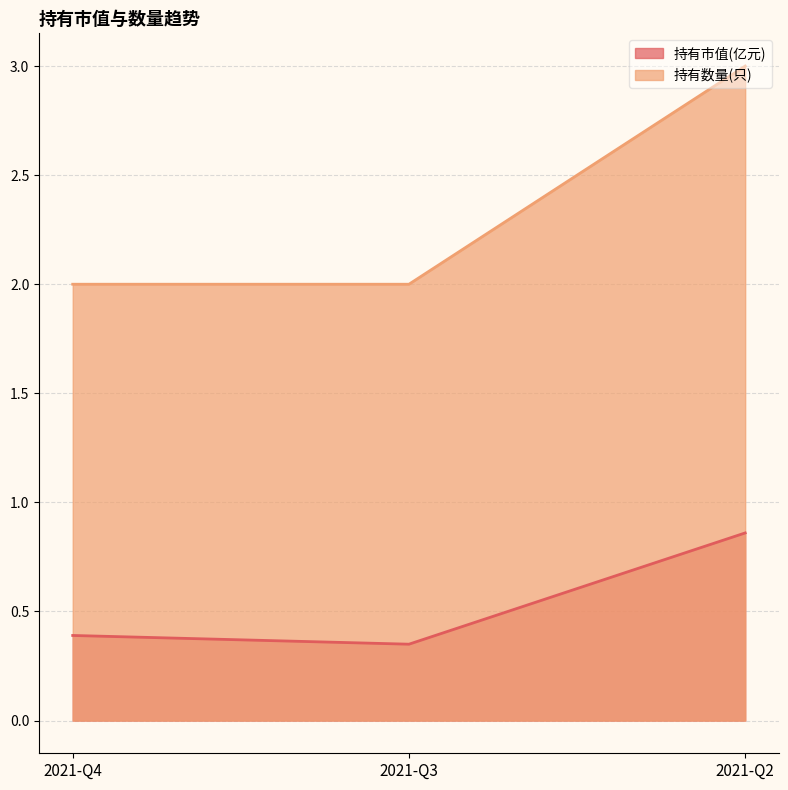

What is the difference between the highest and lowest values at 2021-Q2?

2.1